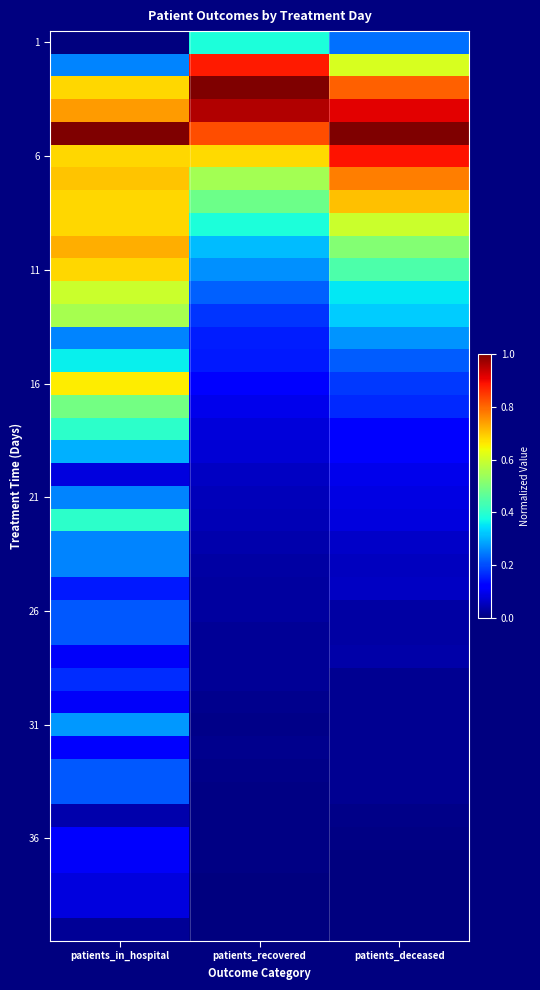

At how many categories does at least one series exceed 0?

3